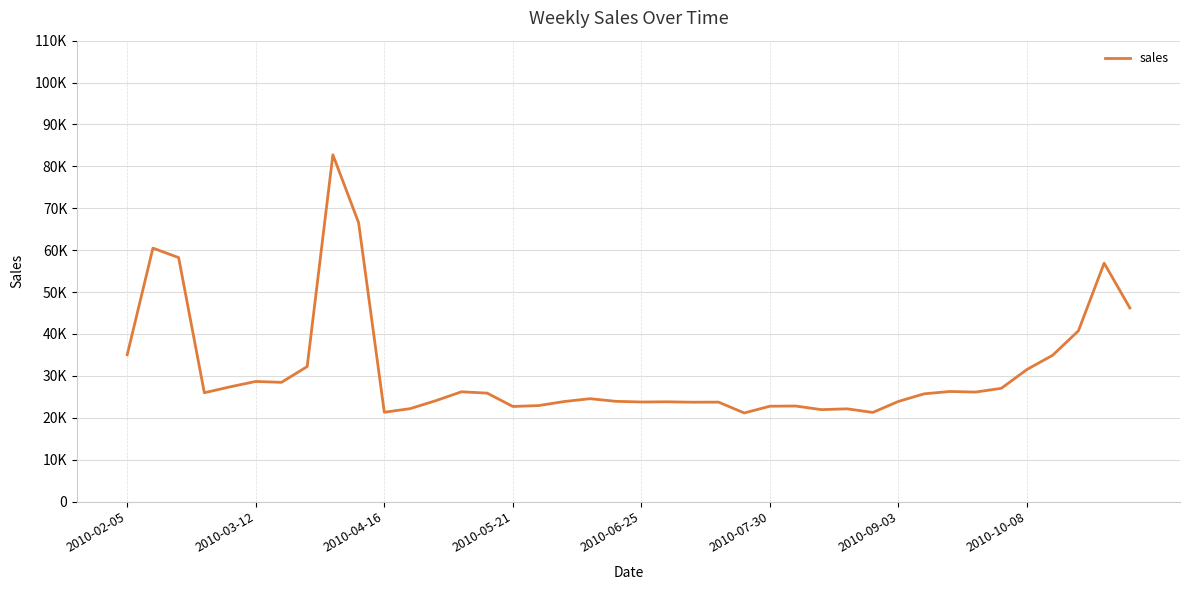

Is this an area chart (filled region under the line)?

No